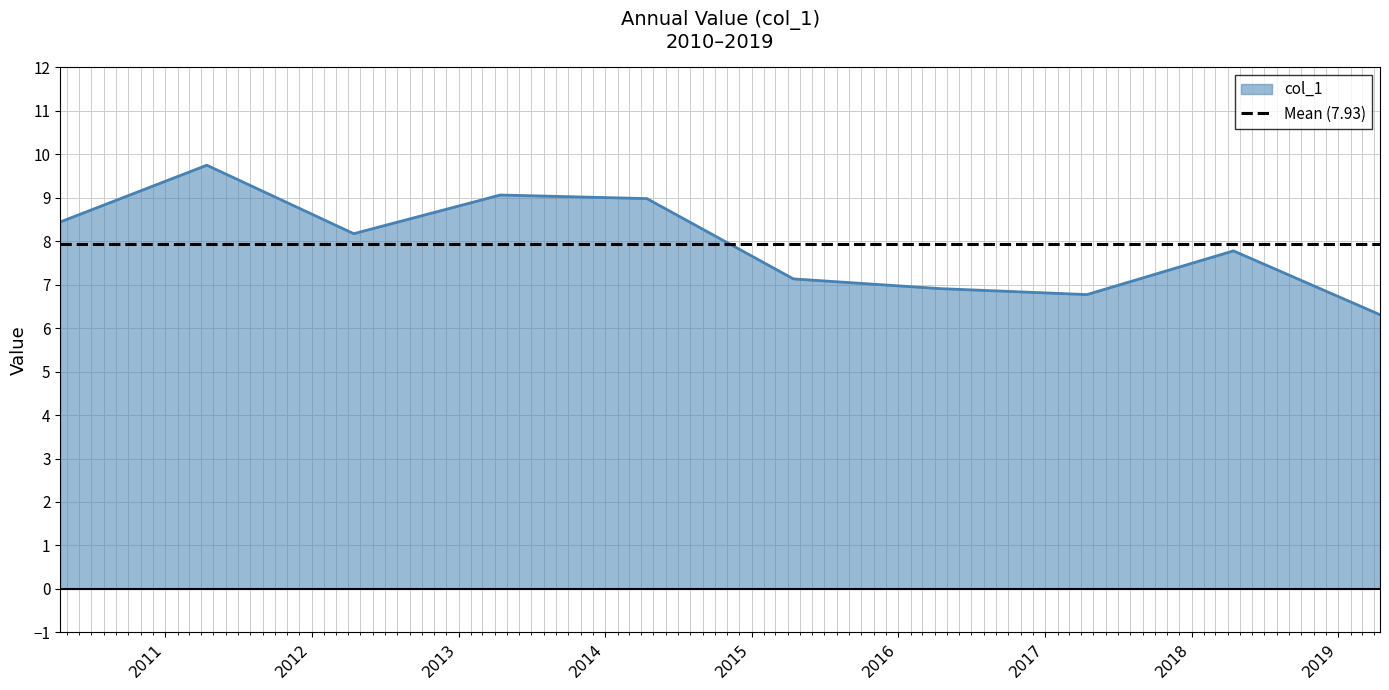

What is the difference between the maximum and minimum values?

3.4